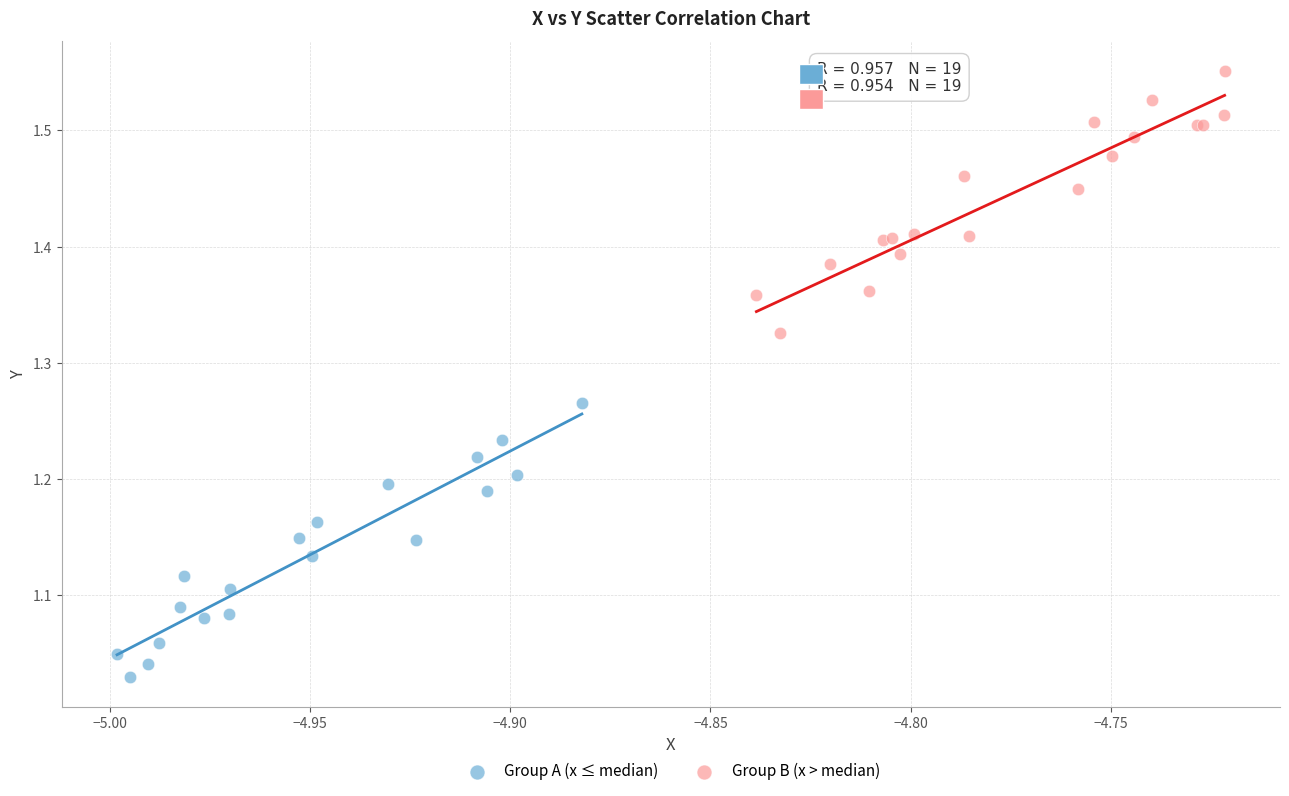

Which series has the largest Y range (max minus min)?

Group A (x ≤ median)